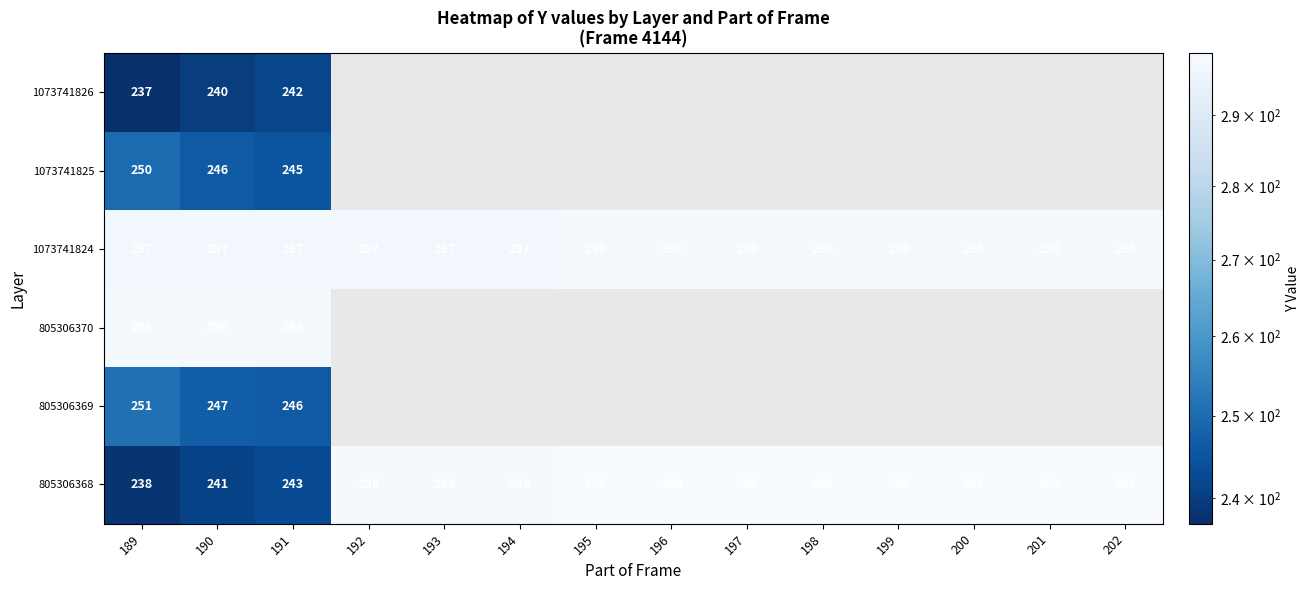

Is it true that 1073741824 equals 297 at 193?

True